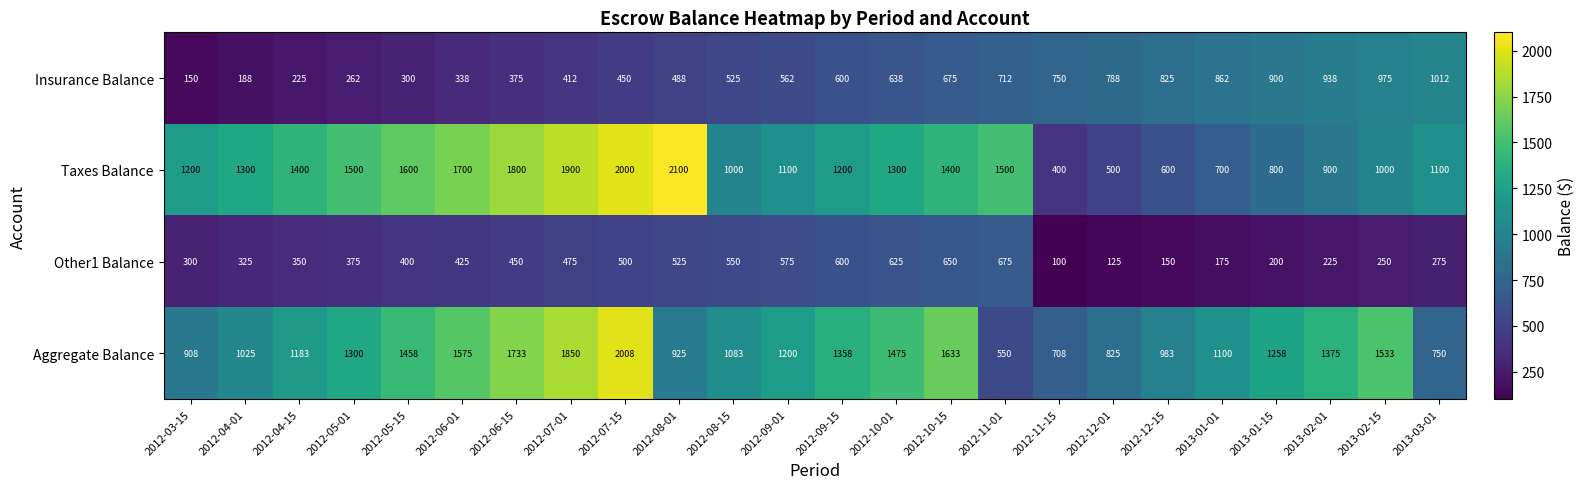

At which label does Other1 Balance reach its minimum?

2012-11-15